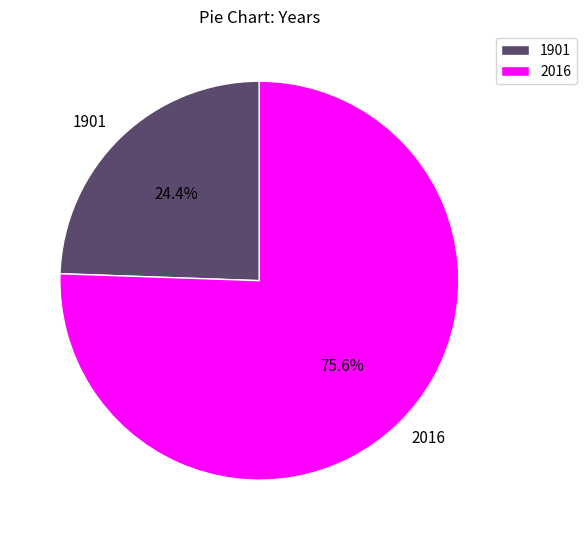

To the nearest percent, what is the difference between the largest and smallest slice percentages?

51%